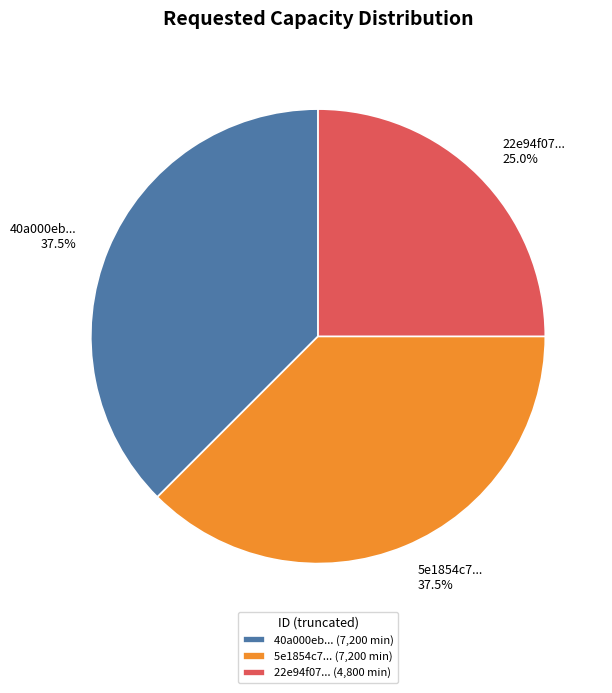

Is the sum of 40a000eb... and 22e94f07... greater than half?

Yes